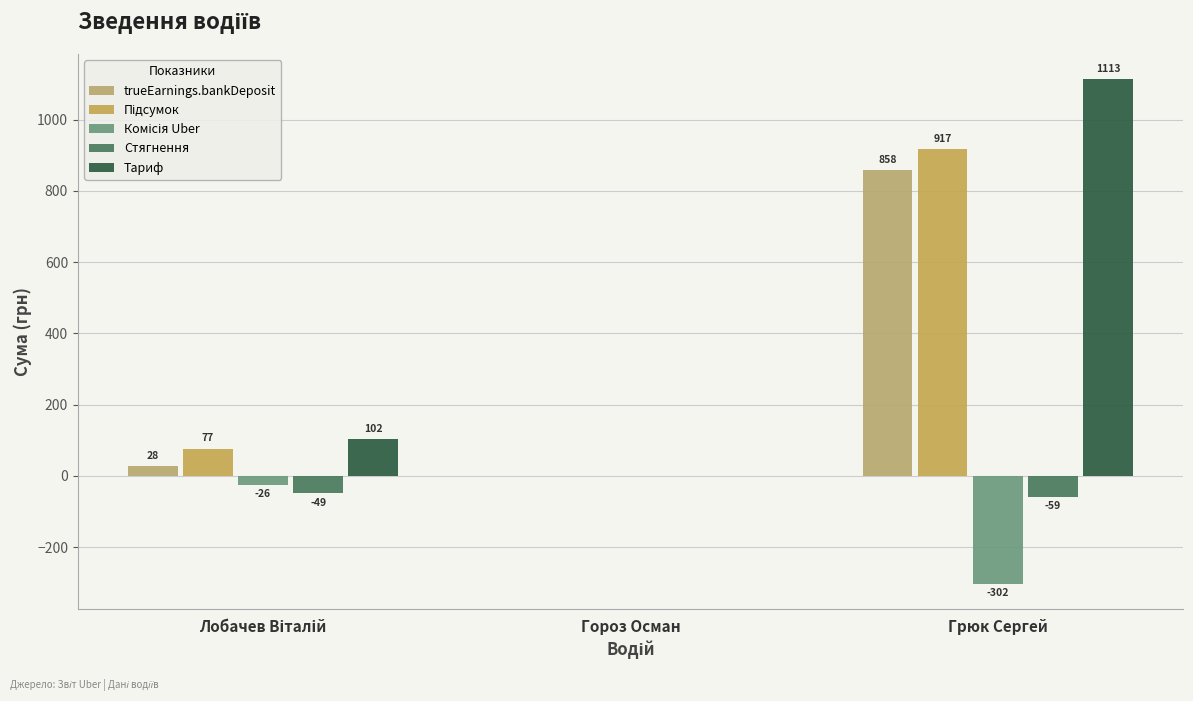

Which series changed the most between Гороз Осман and Грюк Сергей?

Тариф